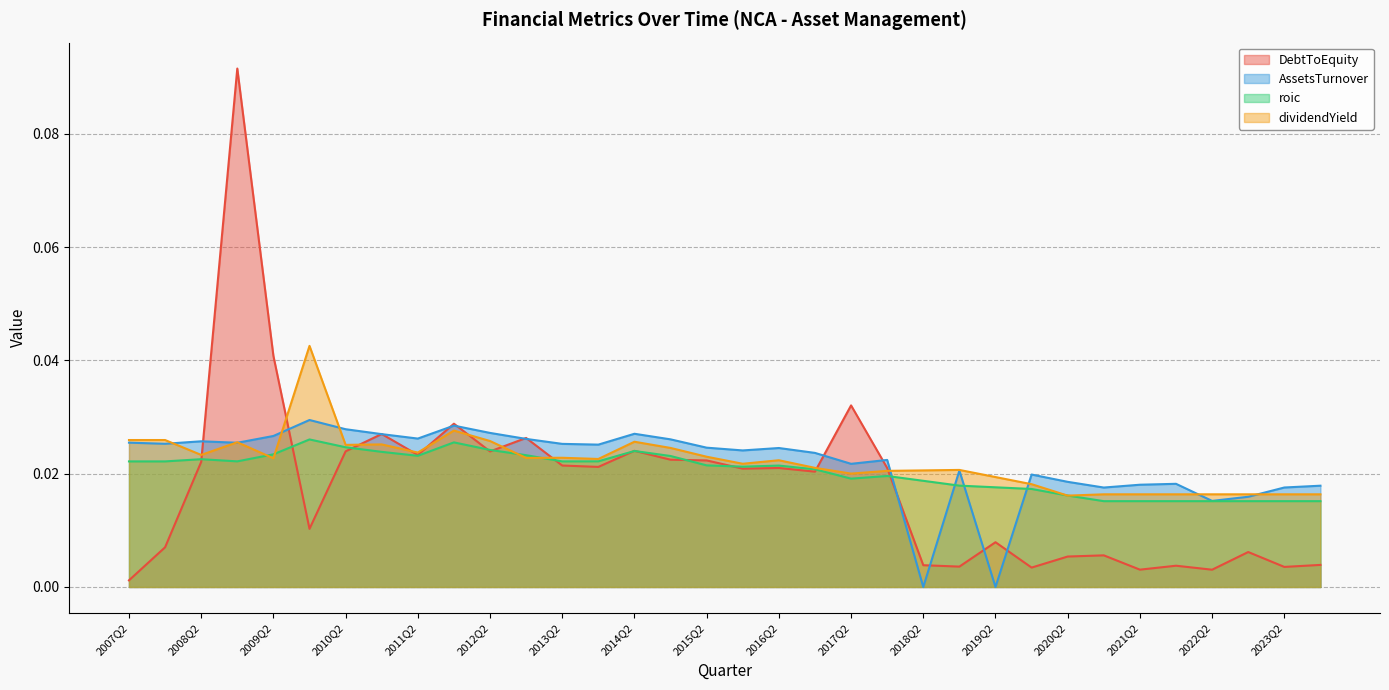

What is the total value across all series at 2020Q4?

0.1